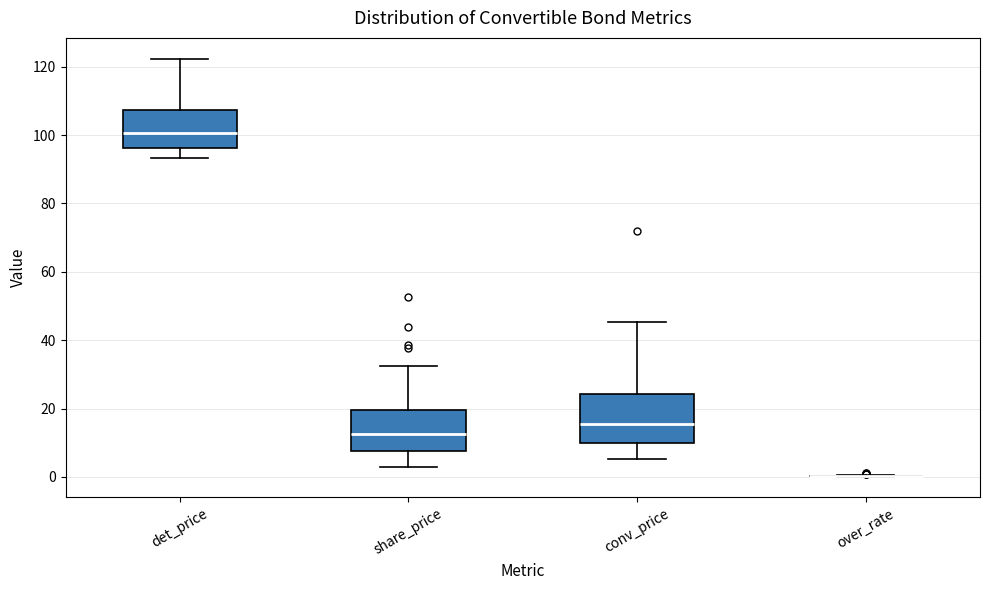

Reading left to right, transcribe this box plot: for each box, give where its median line is, the range the box spans, and where its two whiskers end, as read against the y-axis. The values are not printed on the chart, so give them approximately, as read against the axis.

det_price: median 100, box 96 to 108, whiskers 94 to 122
share_price: median 12, box 8 to 20, whiskers 2 to 32
conv_price: median 16, box 10 to 24, whiskers 6 to 46
over_rate: box collapsed to a line at 0, whiskers 0 to 0